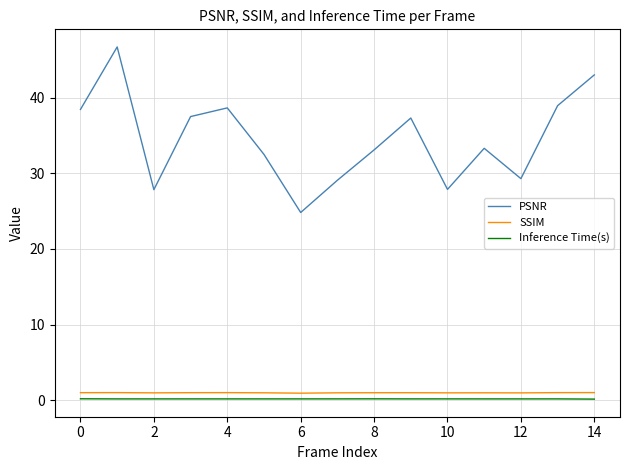

True or false: PSNR and Inference Time(s) intersect in this chart.

False